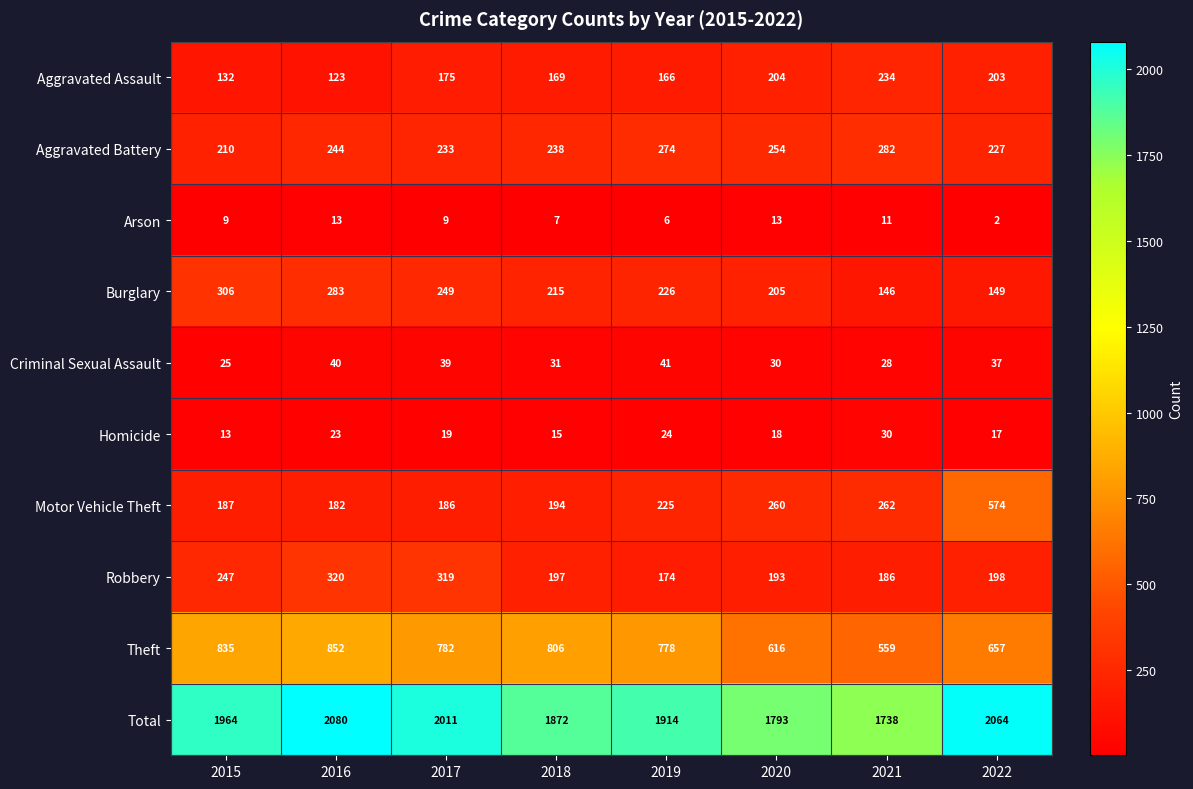

Between 2020 and 2021, which series saw the biggest shift?

Burglary